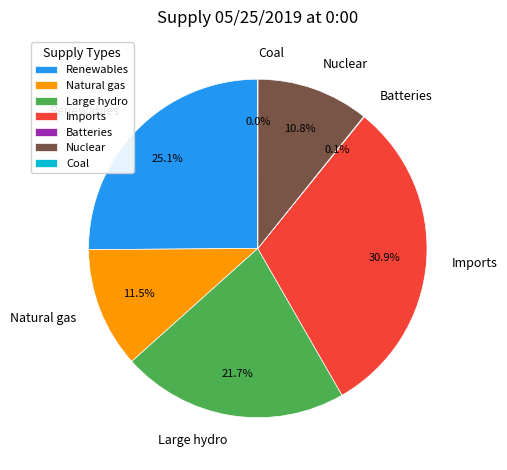

How much of the chart is everything except Large hydro?

78.3%